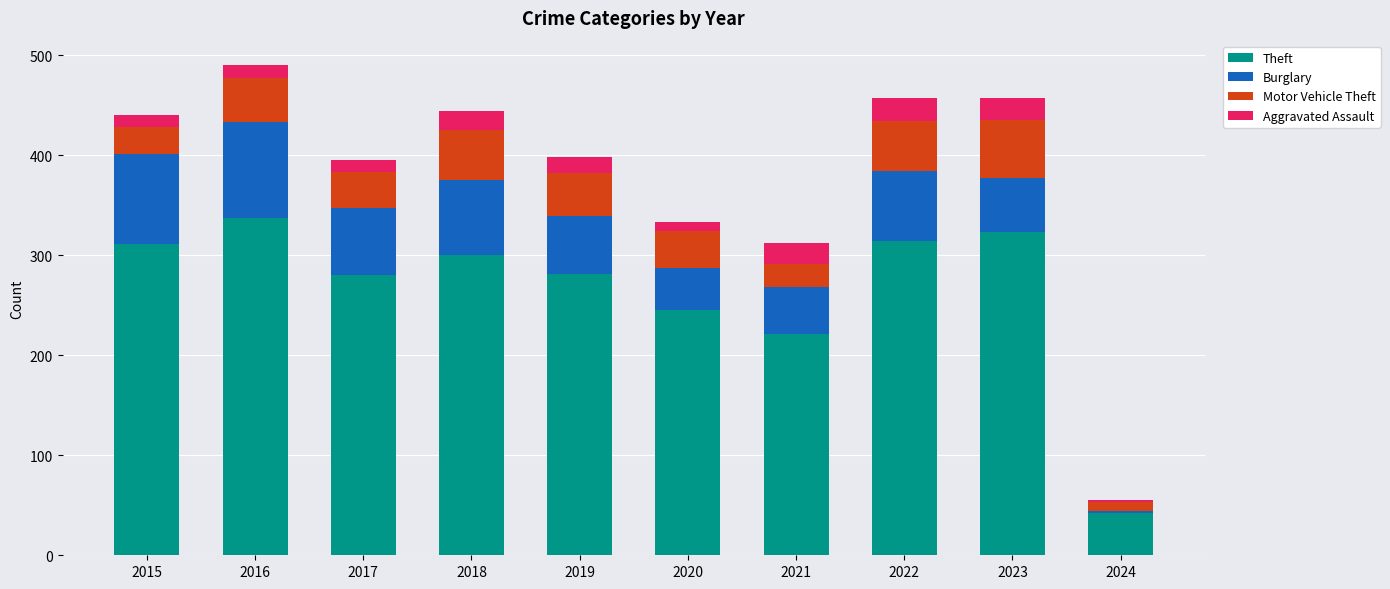

How many bars are there in total?

10